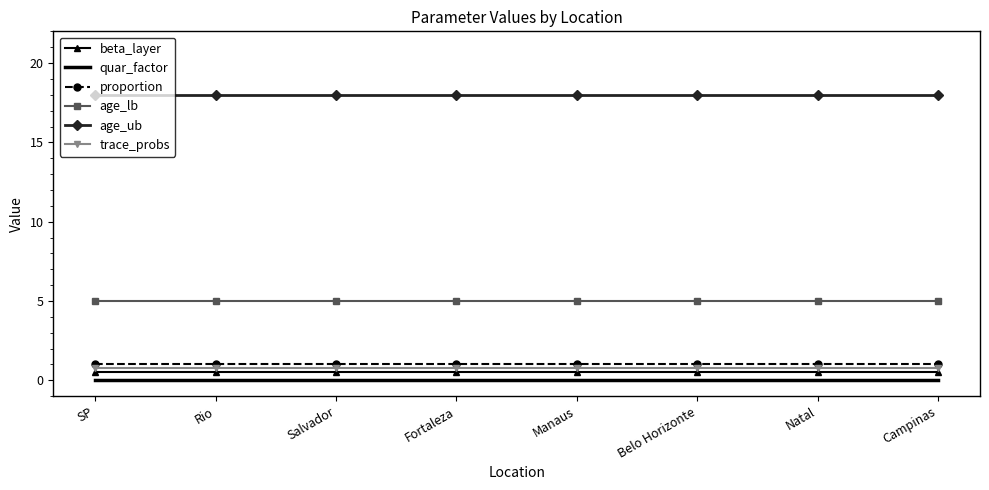

What is the lowest value of the age_ub series?

18.0